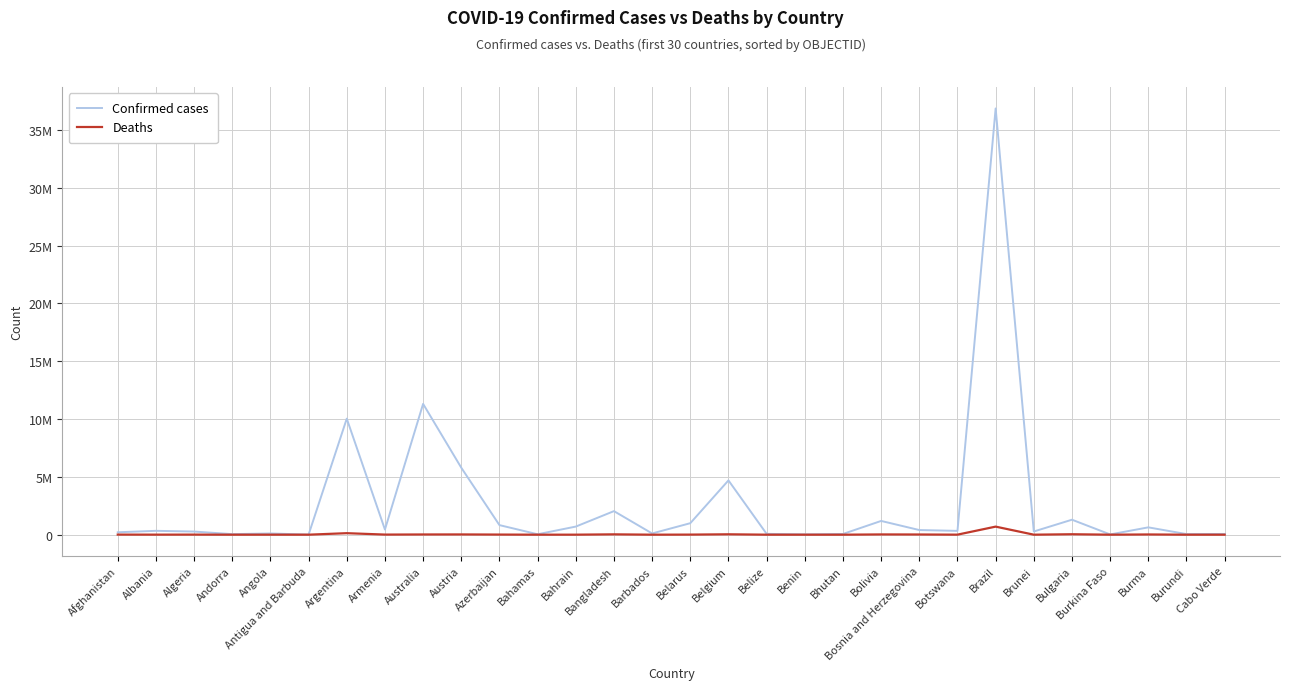

True or false: Confirmed cases and Deaths intersect in this chart.

False